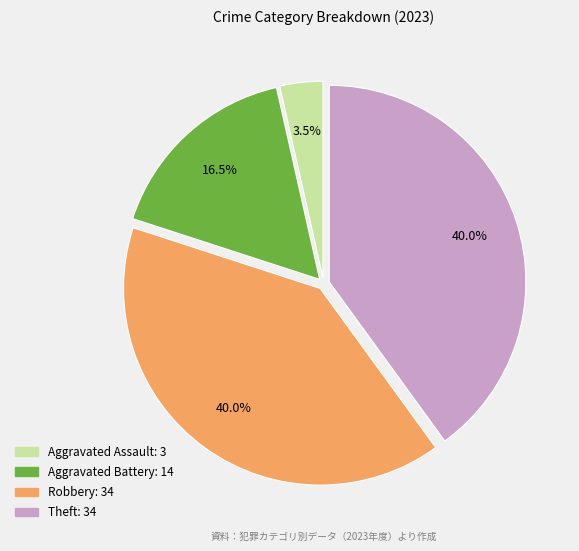

True or false: Theft accounts for 28% of the total.

False